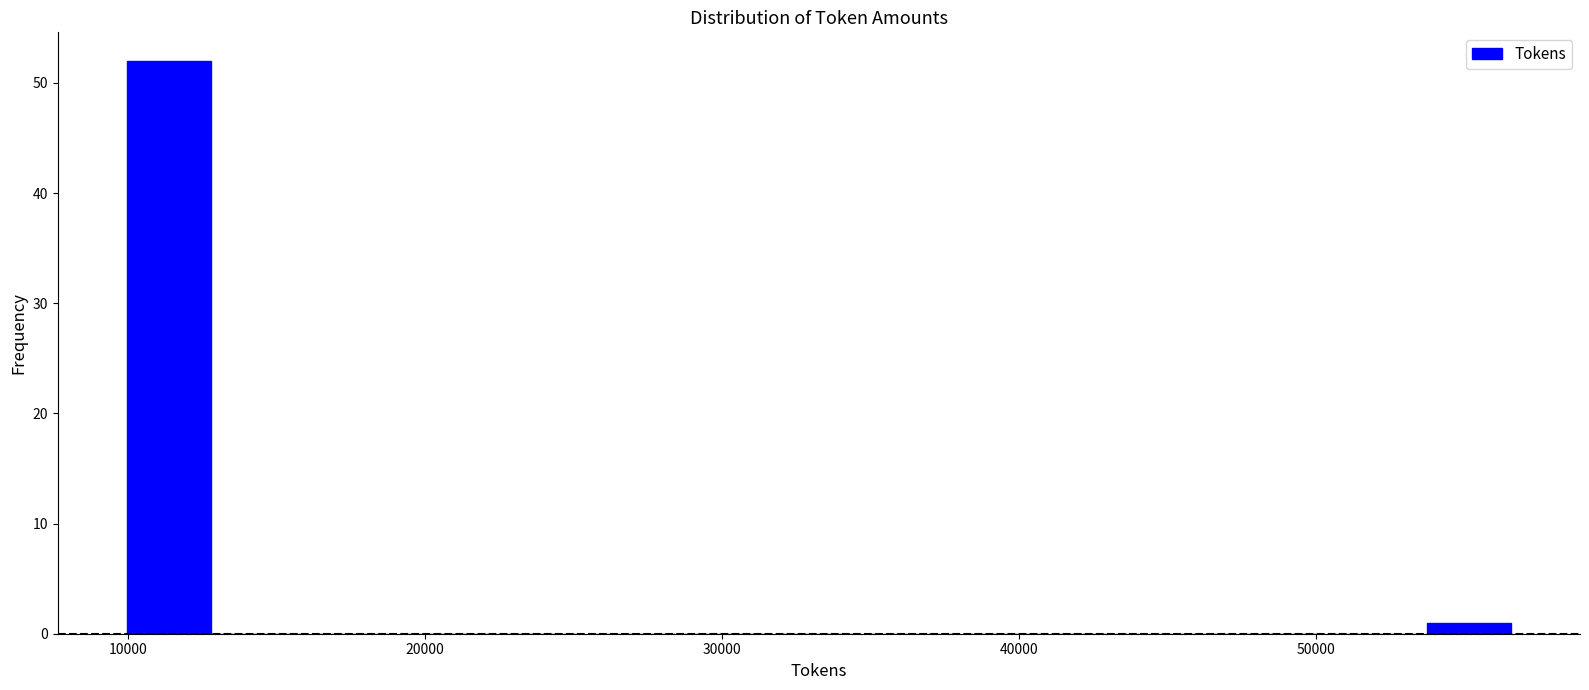

Read against the x-axis, roughly where is the centre of the tallest bar?

11000